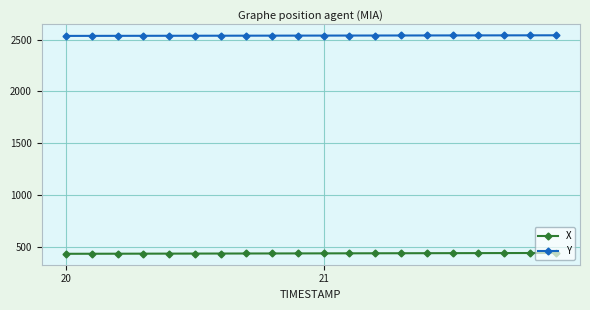

Which series has the largest total across all categories?

Y